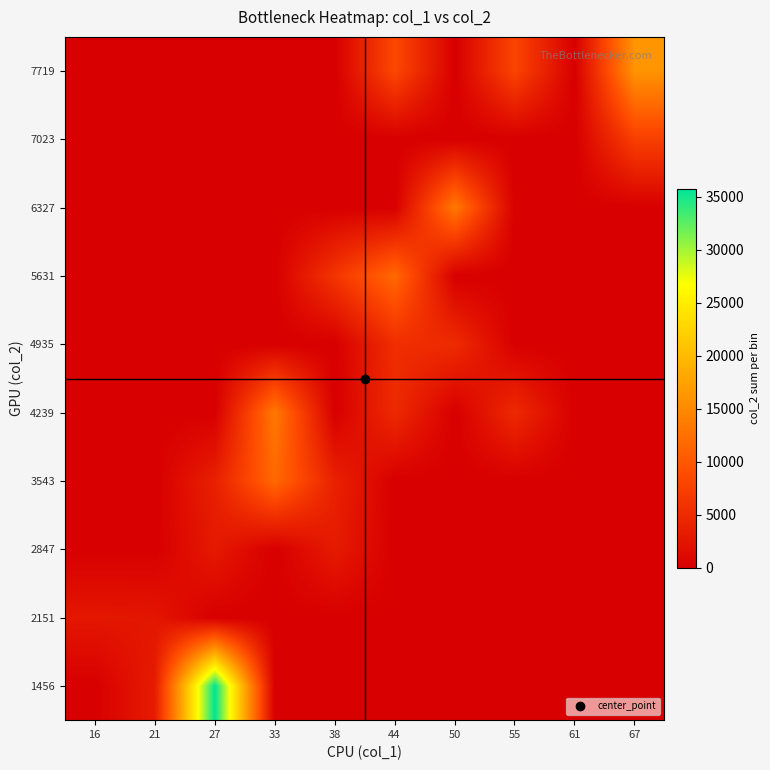

What is the spread (max minus min) of values at 27?

35728